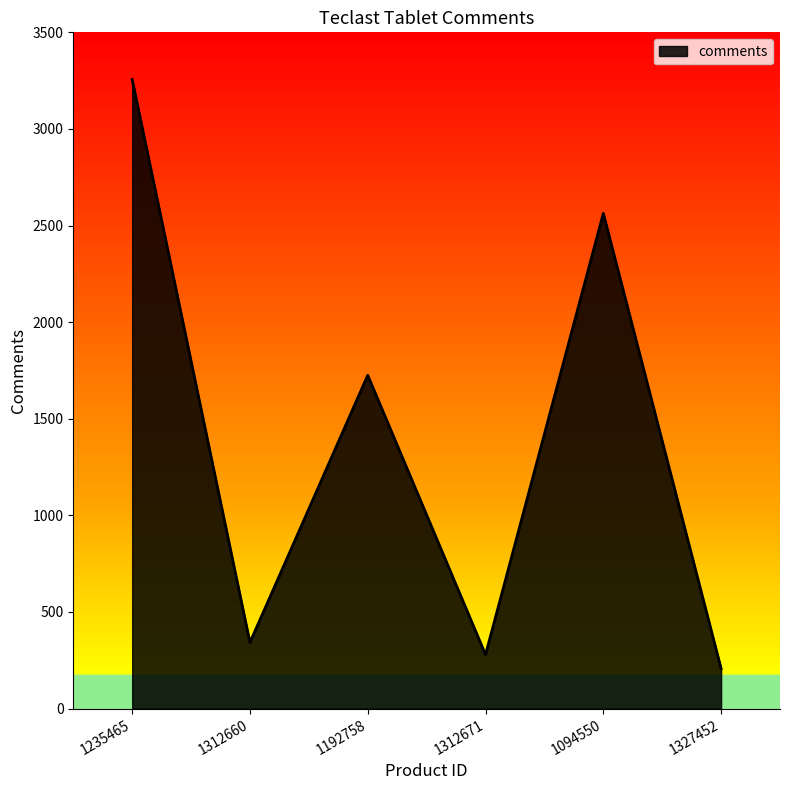

Which label corresponds to the smallest value in the chart?

1327452